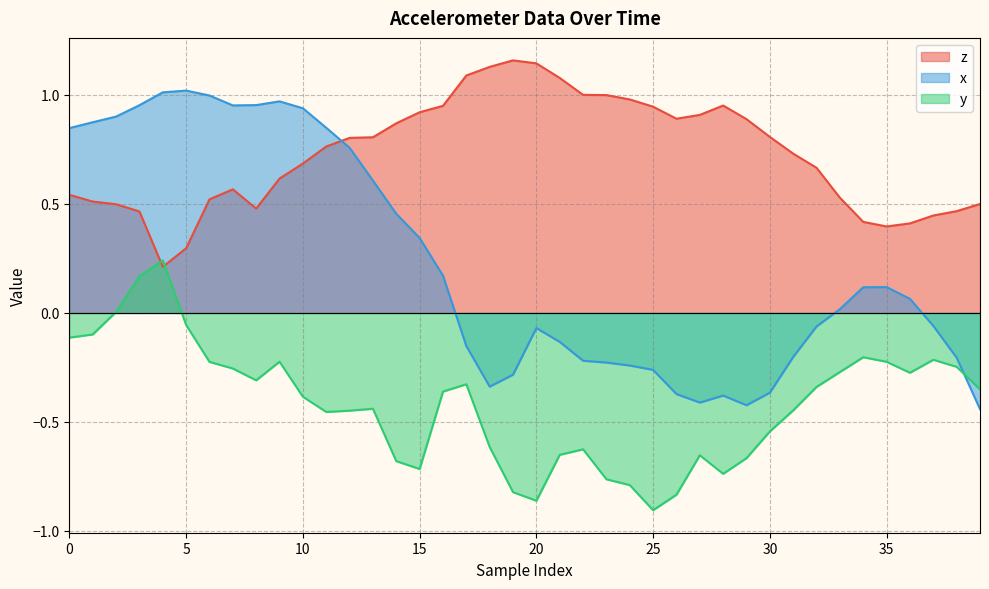

Reading right to left, transcribe all the data shown in this chart.

z: 0.5	0.5	0.4	0.4	0.4	0.4	0.5	0.7	0.7	0.8	0.9	1.0	0.9	0.9	0.9	1.0	1.0	1.0	1.1	1.1	1.2	1.1	1.1	0.9	0.9	0.9	0.8	0.8	0.8	0.7	0.6	0.5	0.6	0.5	0.3	0.2	0.5	0.5	0.5	0.5
x: -0.4	-0.2	-0.1	0.1	0.1	0.1	0.0	-0.1	-0.2	-0.4	-0.4	-0.4	-0.4	-0.4	-0.3	-0.2	-0.2	-0.2	-0.1	-0.1	-0.3	-0.3	-0.2	0.2	0.3	0.5	0.6	0.8	0.8	0.9	1.0	1.0	1.0	1.0	1.0	1.0	1.0	0.9	0.9	0.8
y: -0.4	-0.2	-0.2	-0.3	-0.2	-0.2	-0.3	-0.3	-0.4	-0.5	-0.7	-0.7	-0.7	-0.8	-0.9	-0.8	-0.8	-0.6	-0.7	-0.9	-0.8	-0.6	-0.3	-0.4	-0.7	-0.7	-0.4	-0.4	-0.5	-0.4	-0.2	-0.3	-0.3	-0.2	-0.1	0.2	0.2	0.0	-0.1	-0.1